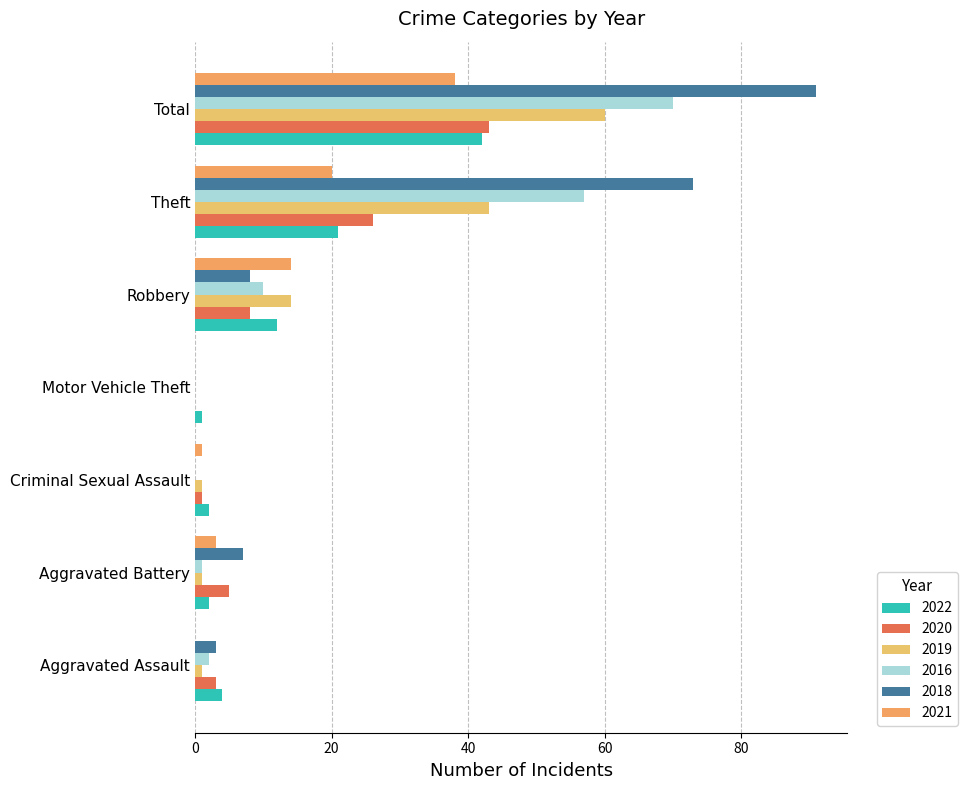

True or false: 2022 has a value of 4 at Aggravated Assault.

True